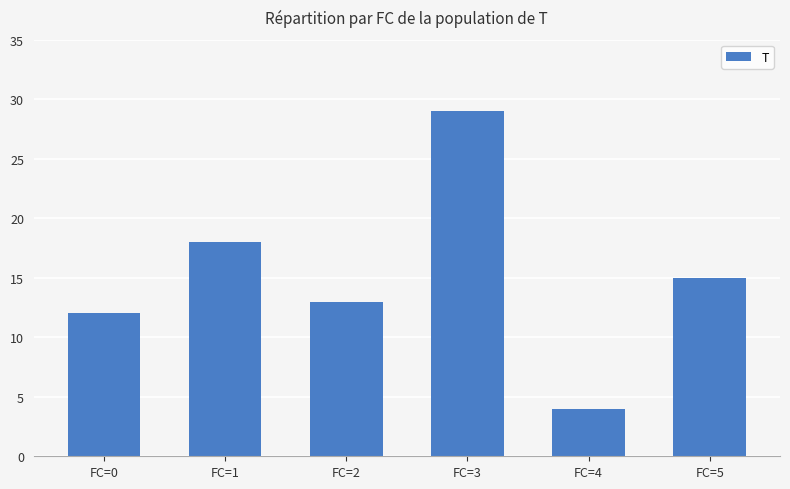

At which label is the value closest to 16?

FC=5